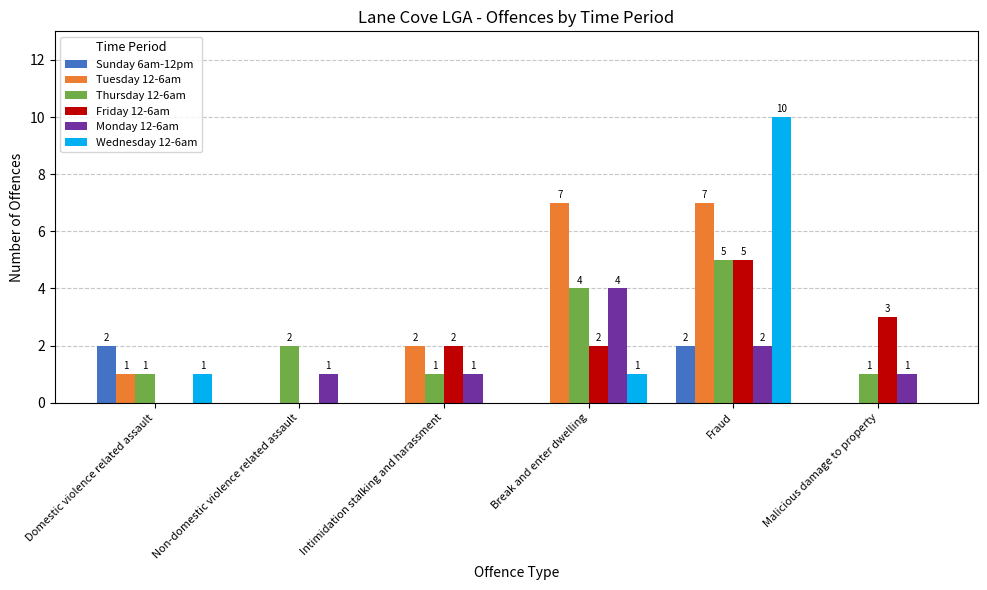

How many categories are shown in the chart?

6